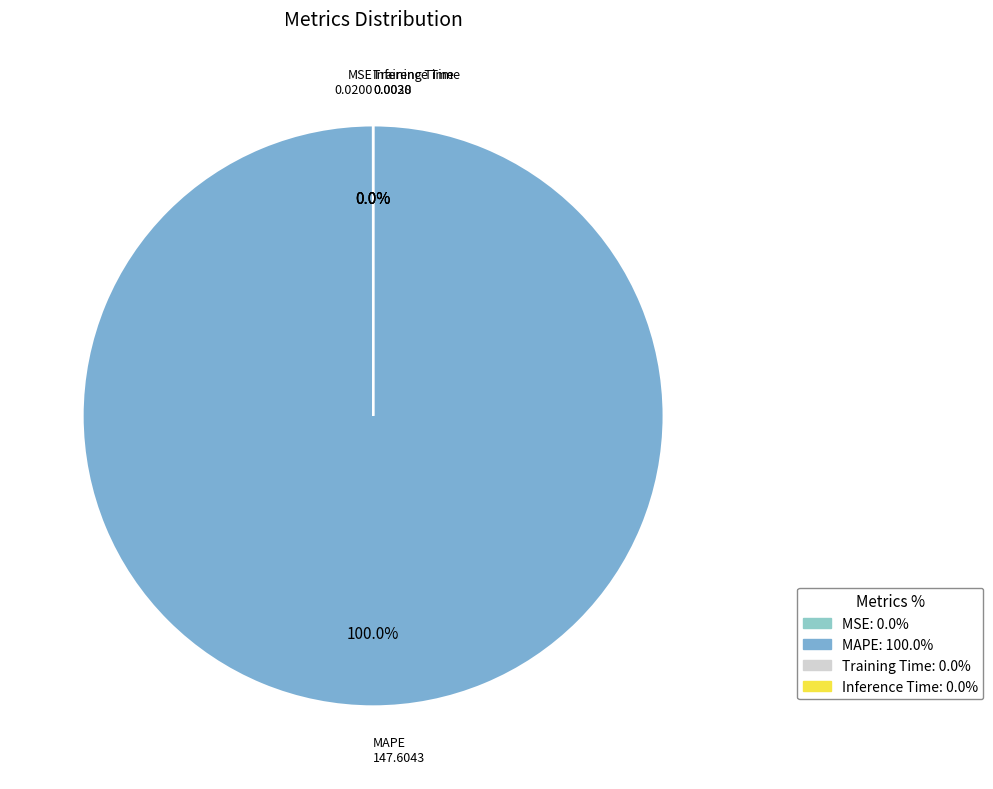

Is MAPE the majority of the pie?

Yes